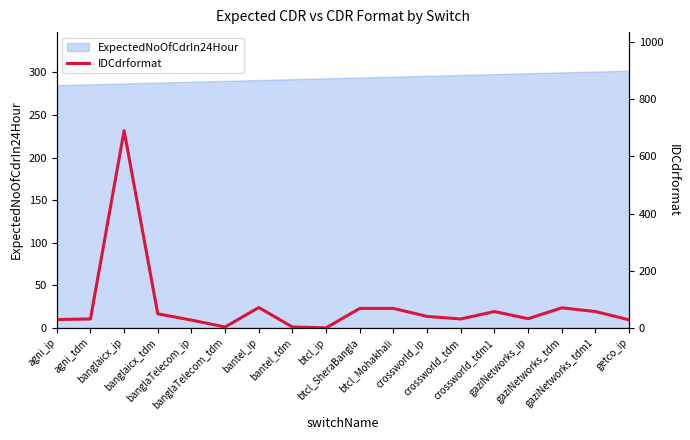

The chart shows a value of 29 at agni_ip. True or false?

True